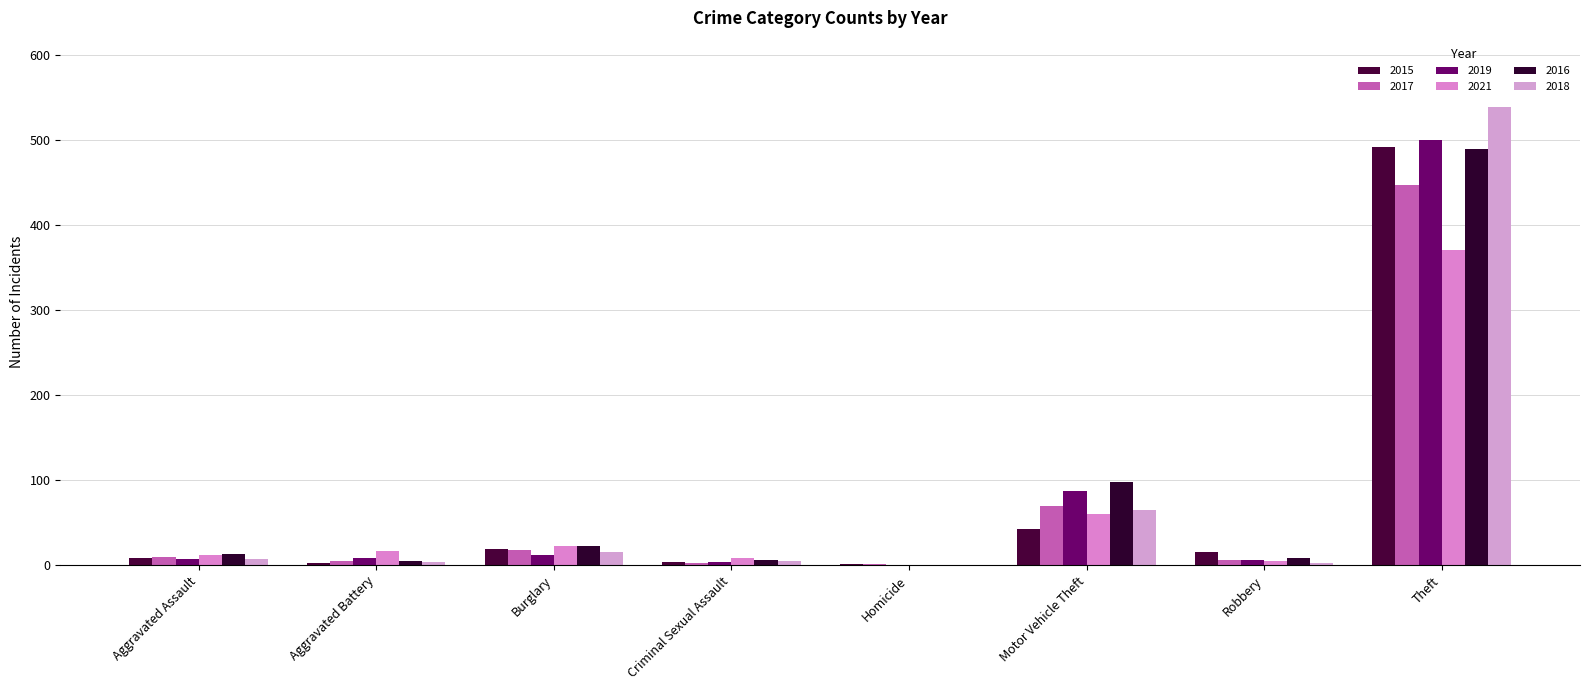

The value of 2019 at Robbery is 3. True or false?

False